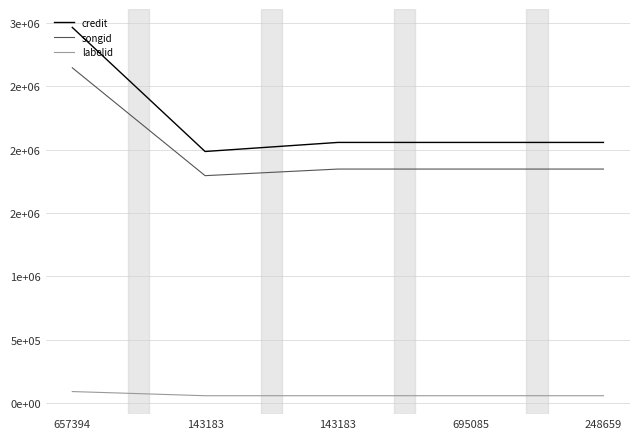

Is the value of labelid at 143183 greater than the value of credit at 248659?

No